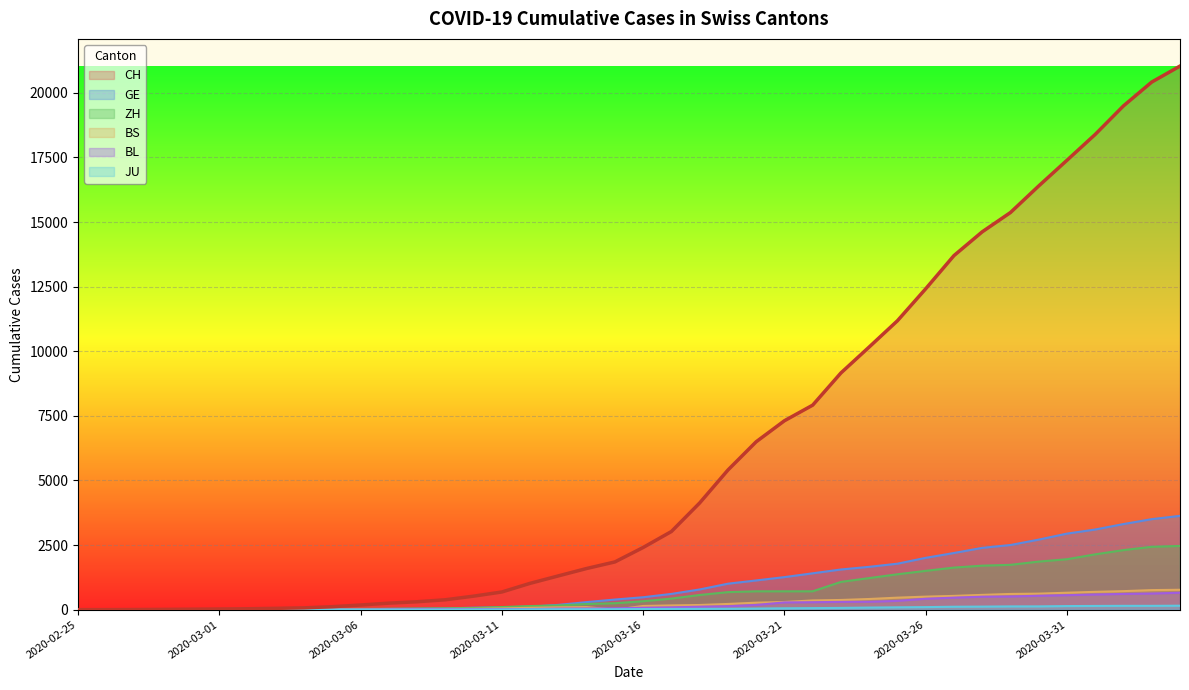

True or false: BL has more than 1 points higher than both neighbors.

False